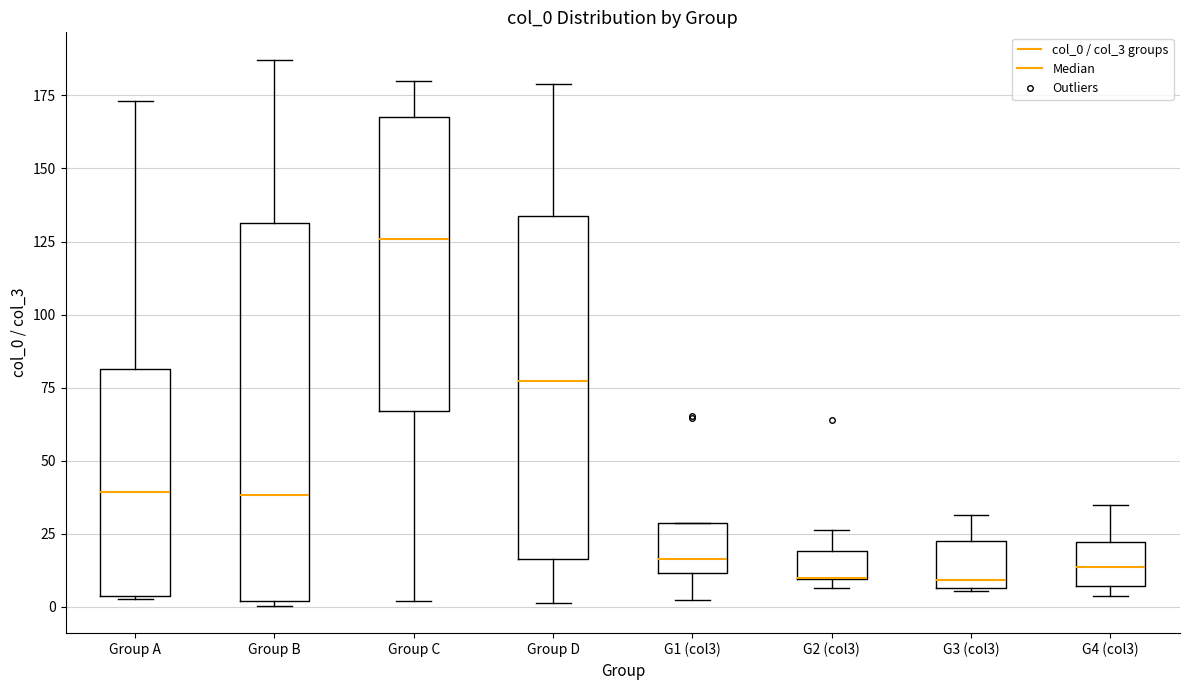

Reading left to right, transcribe this box plot: for each box, give where its median line is, the range the box spans, and where its two whiskers end, as read against the y-axis. The values are not printed on the chart, so give them approximately, as read against the axis.

Group A: median 40, box 5 to 80, whiskers 5 to 175
Group B: median 40, box 0 to 130, whiskers 0 (just below the box's lower edge) to 185
Group C: median 125, box 65 to 170, whiskers 0 to 180
Group D: median 75, box 15 to 135, whiskers 0 to 180
G1 (col3): median 15, box 10 to 30, whiskers 0 to 30
G2 (col3): median 10 (drawn on the box's lower edge), box 10 to 20, whiskers 5 to 25
G3 (col3): median 10, box 5 to 25, whiskers 5 to 30
G4 (col3): median 15, box 5 to 20, whiskers 5 (just below the box's lower edge) to 35